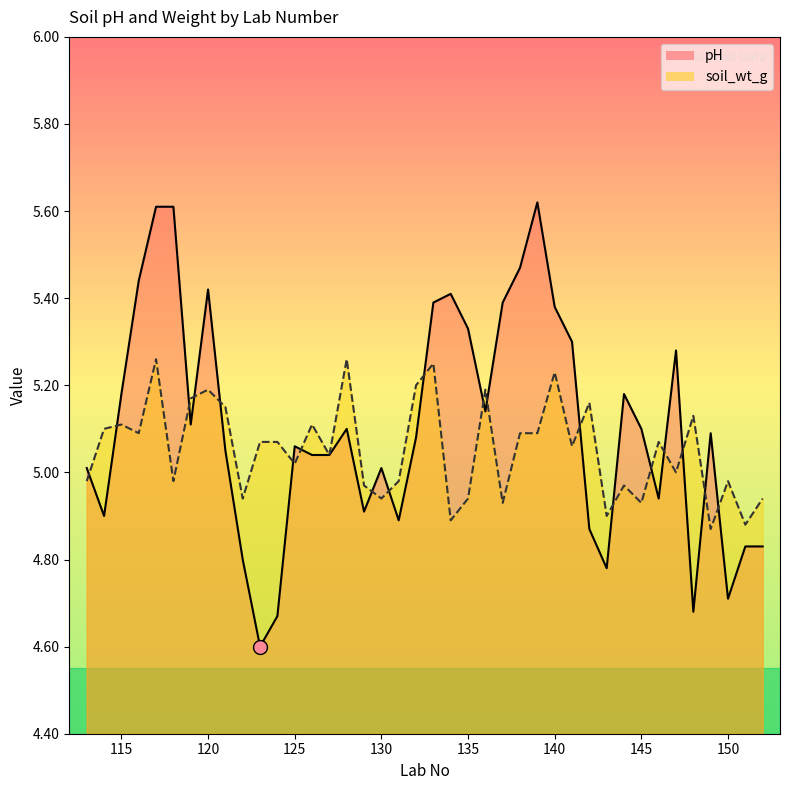

Is it true that pH equals 6.9 at 129?

False